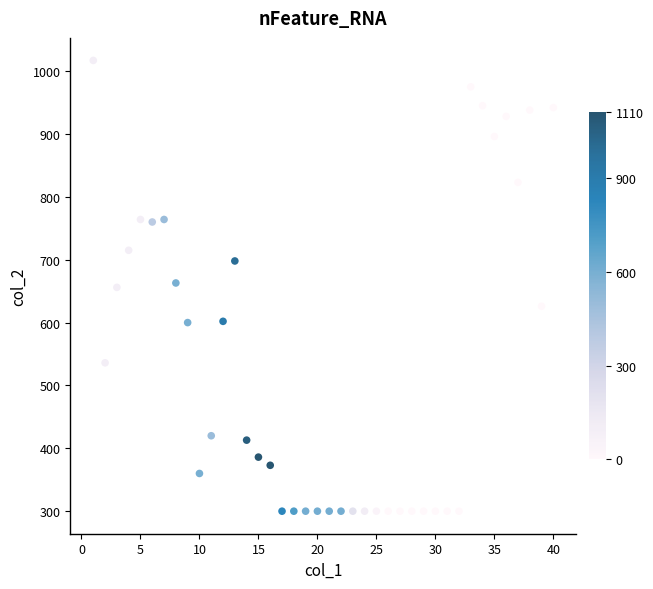

What is the range of X values (max minus min)?

39